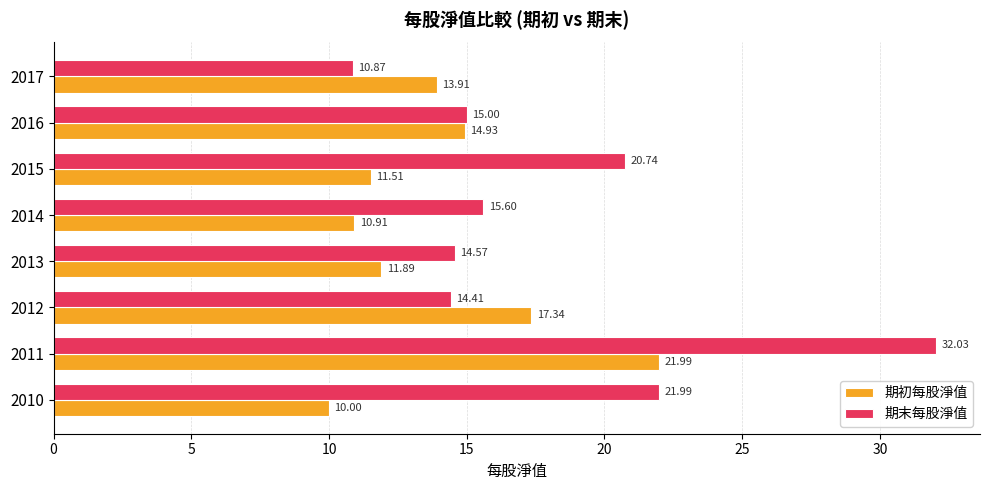

What is the sum of all 期初每股淨值 values?

112.5